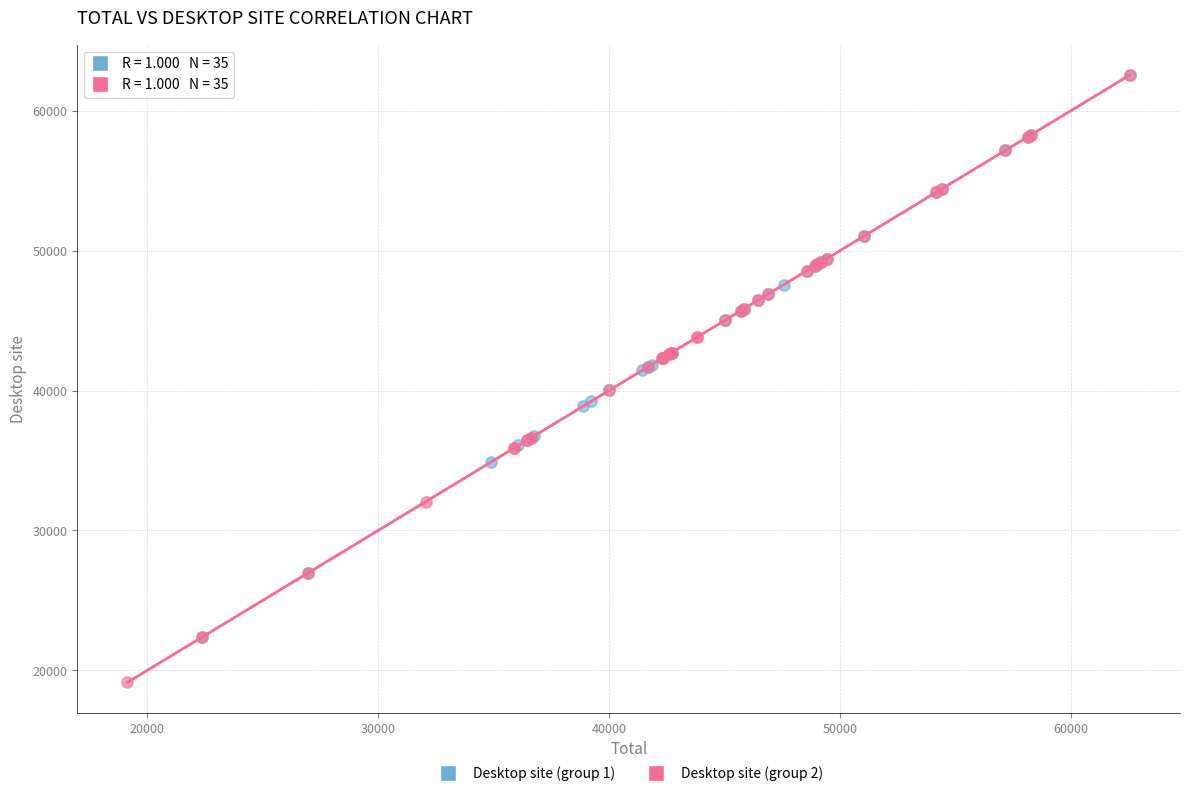

Which series contains the lowest Y value?

Desktop site (group 2)